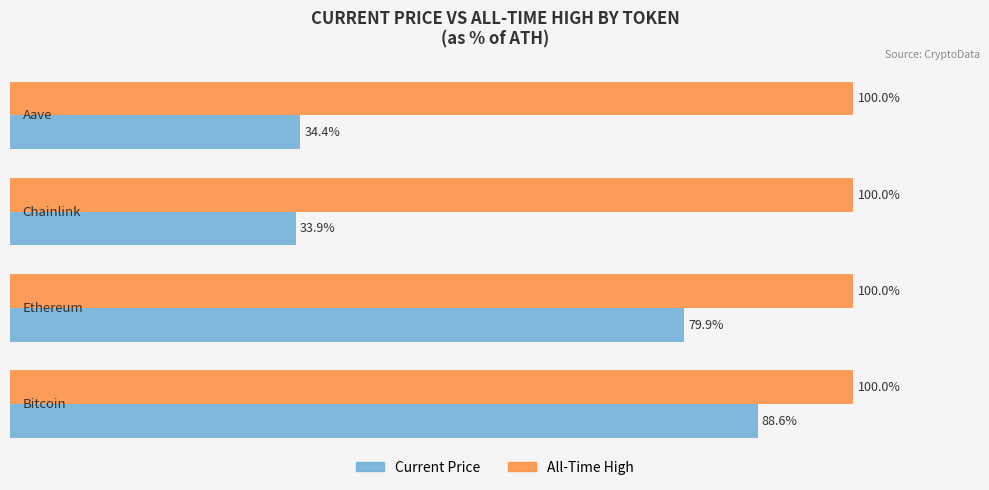

What are all the series names shown in the legend?

Current Price, All-Time High